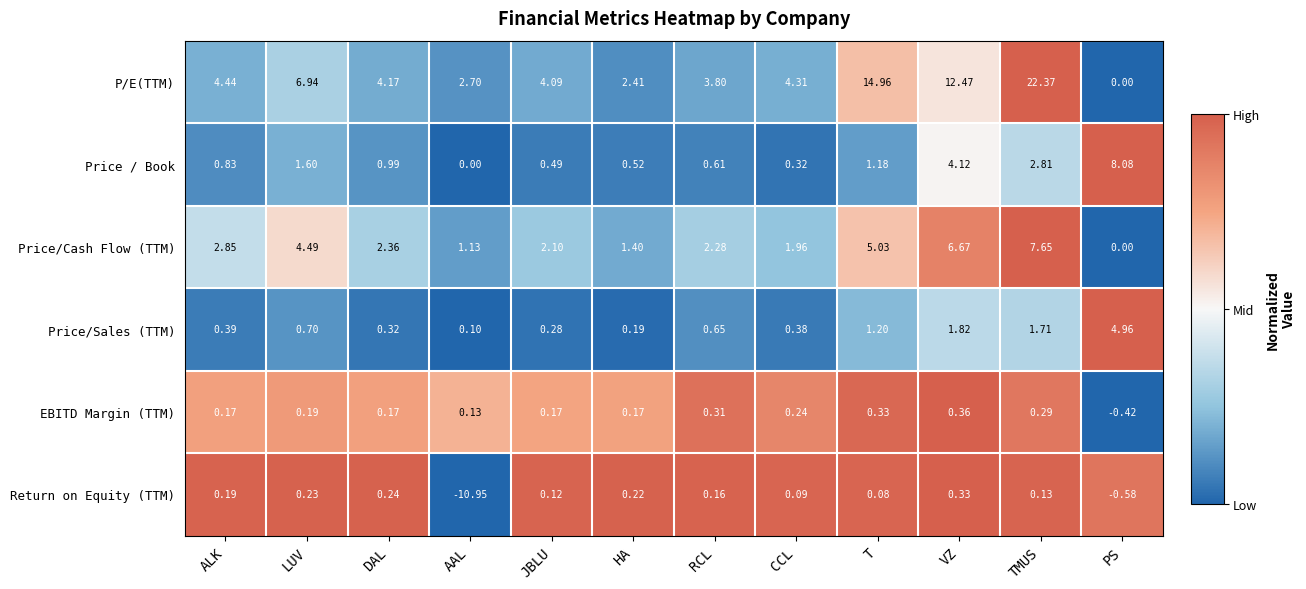

Where is Return on Equity (TTM) nearest to the value -5?

PS